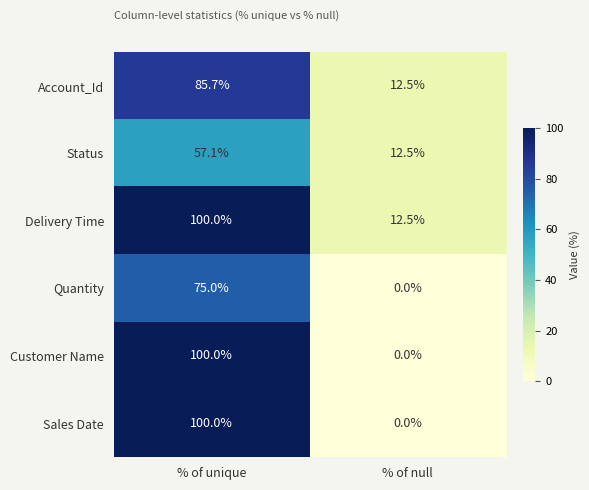

Is it true that Delivery Time equals 17.0 at % of null?

False